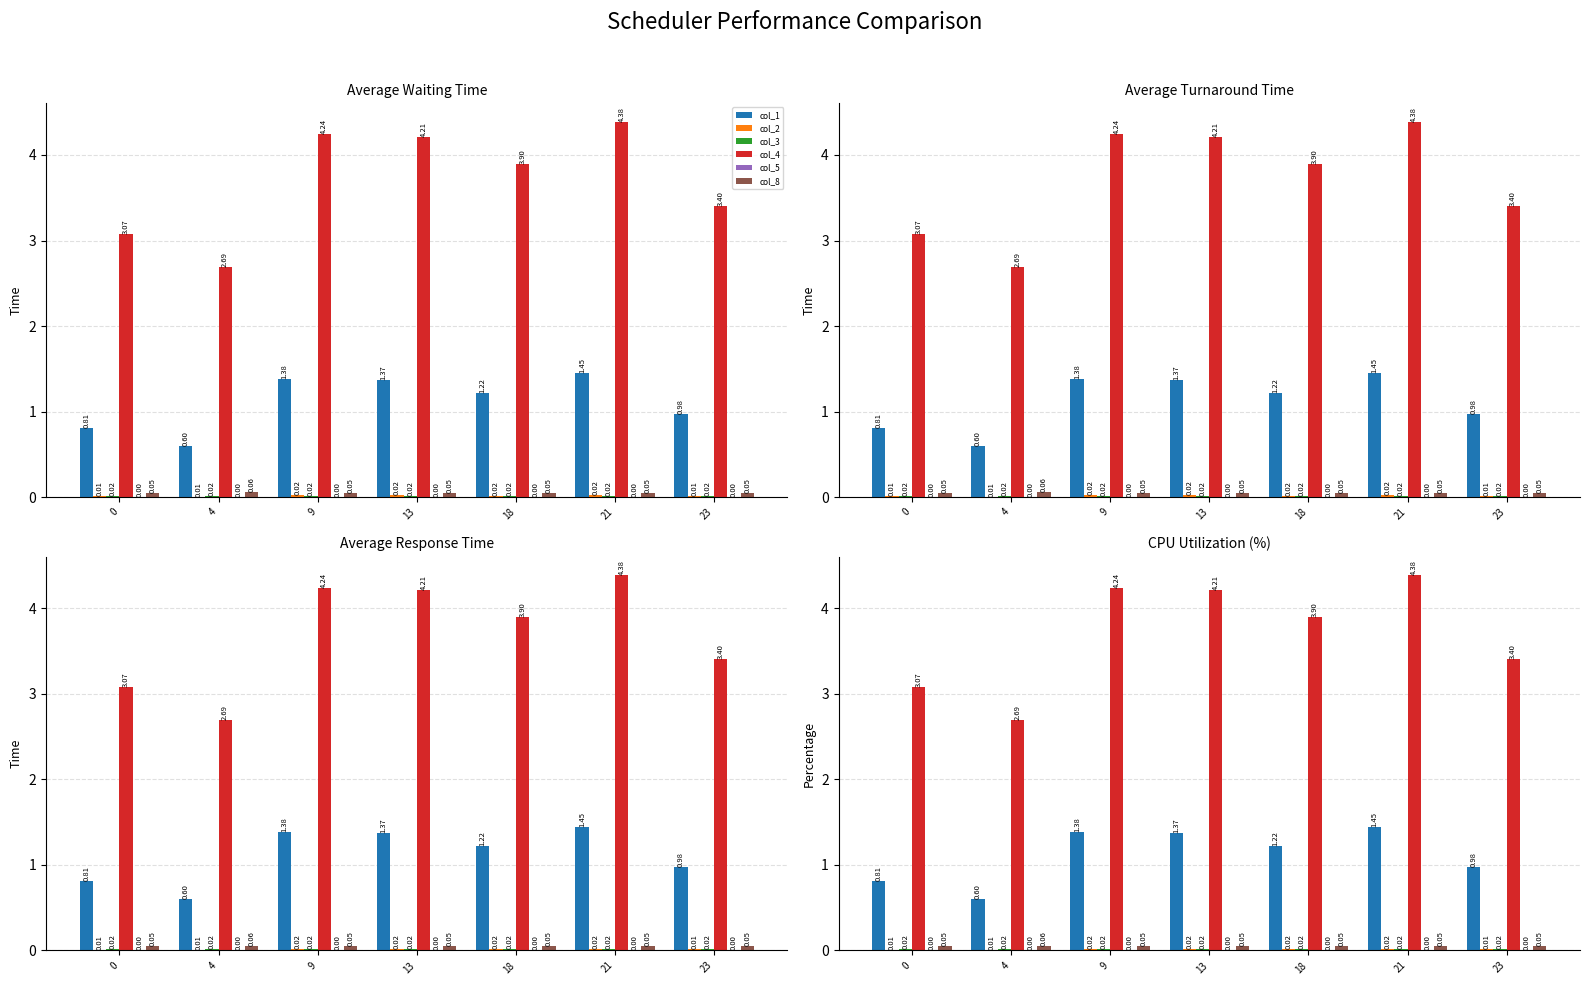

At which label does col_3 reach its peak?

21